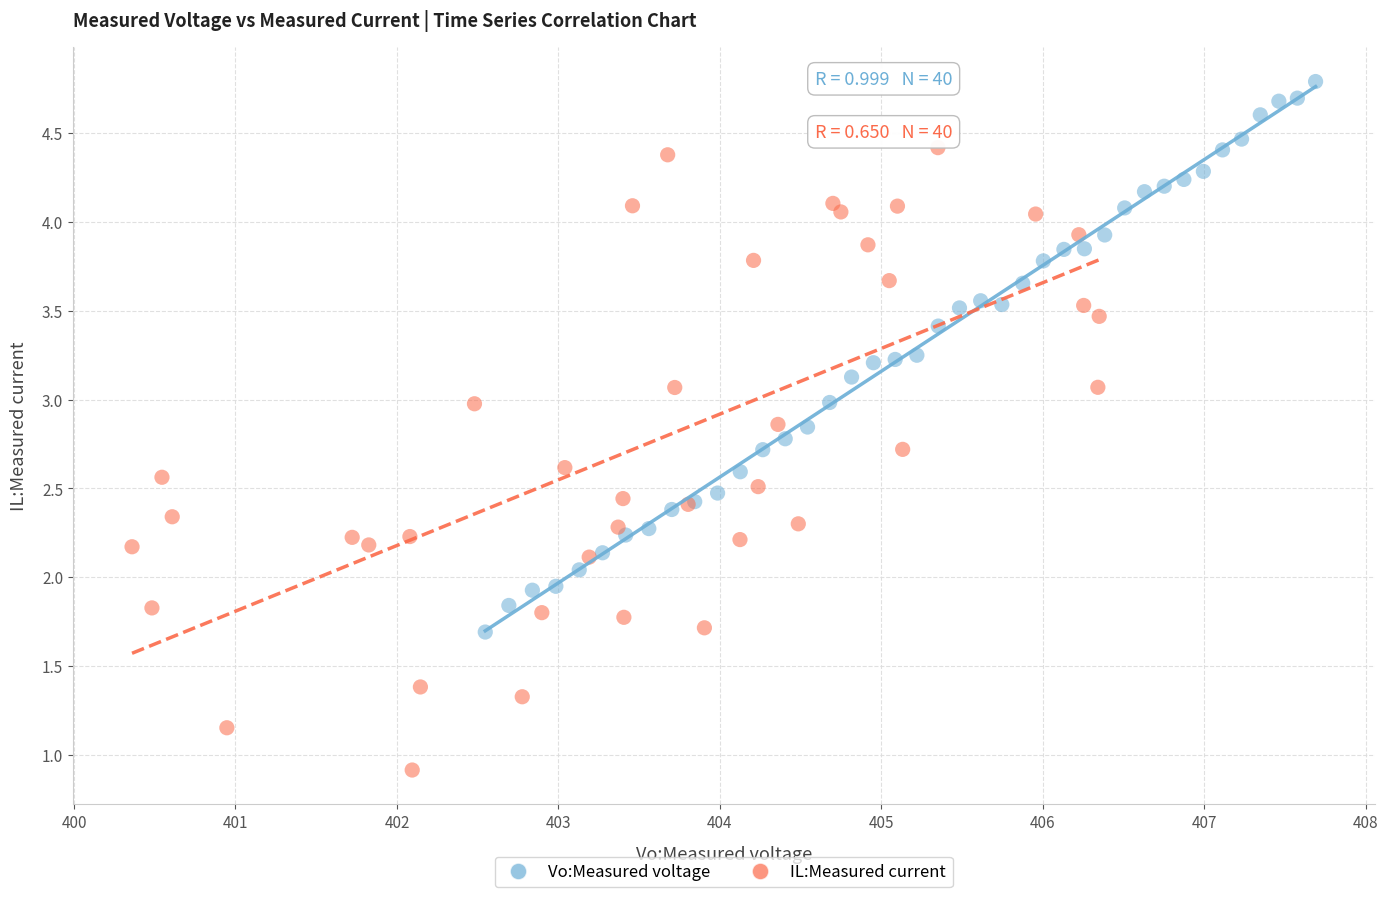

Which series has the widest spread of Y values?

IL:Measured current